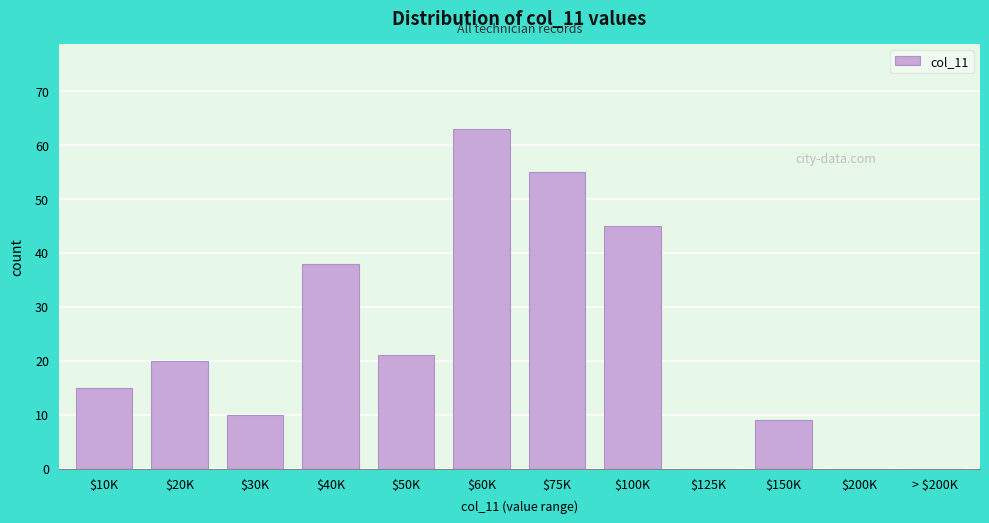

Which label corresponds to the largest value in the chart?

$60K